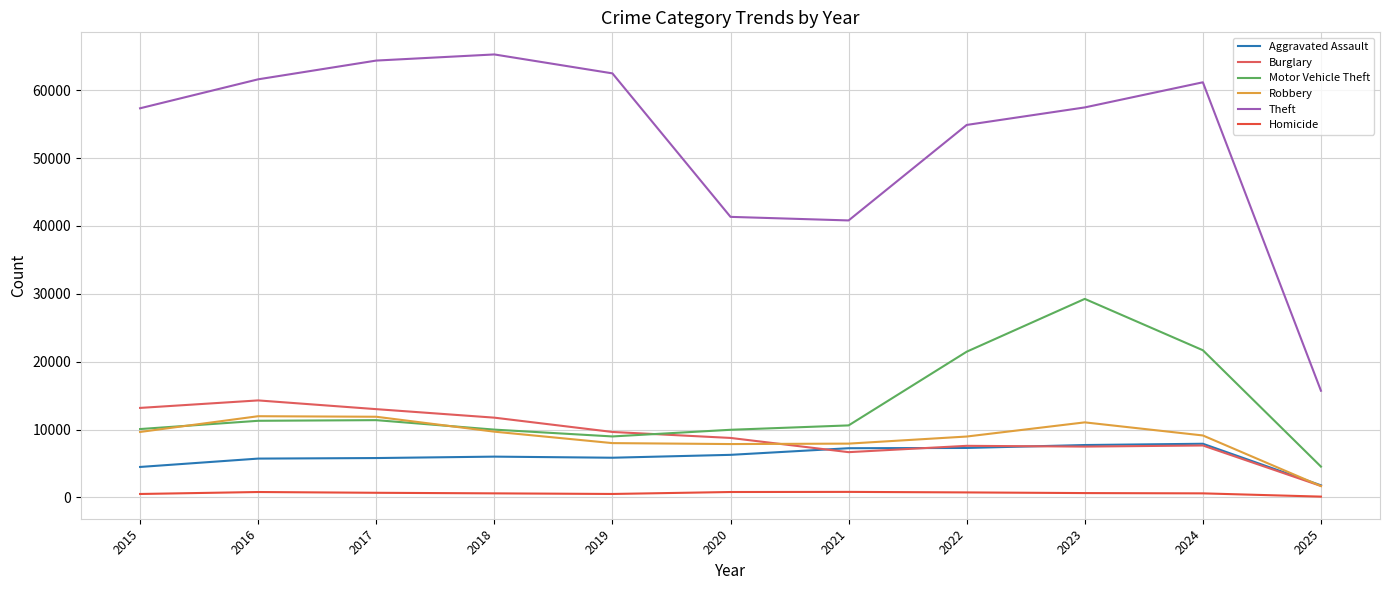

True or false: Homicide and Robbery intersect in this chart.

False